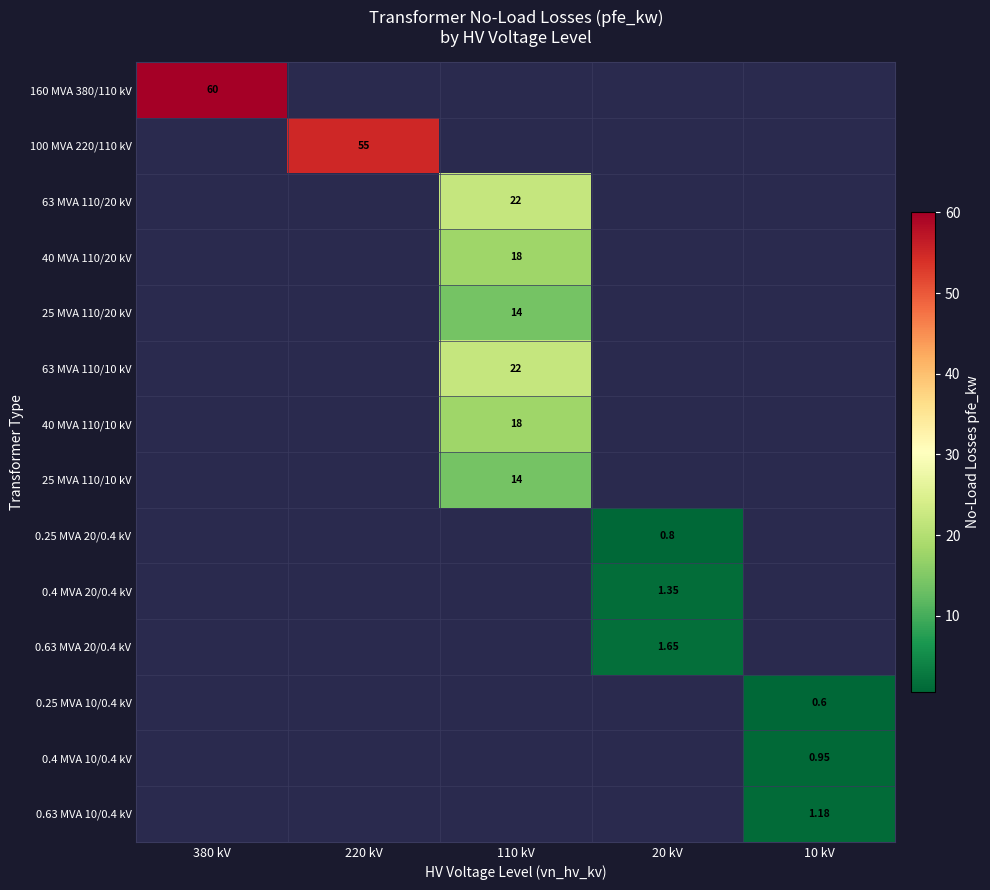

At how many categories does at least one series exceed 13?

3